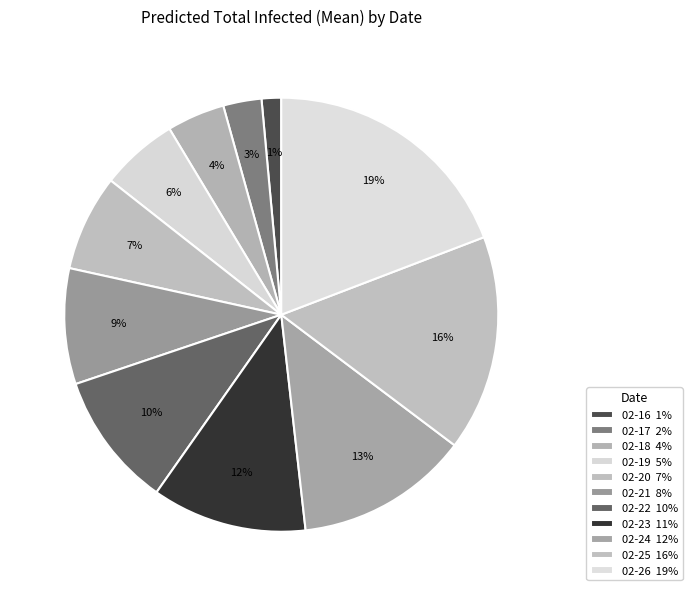

Count the number of slices in the pie.

11